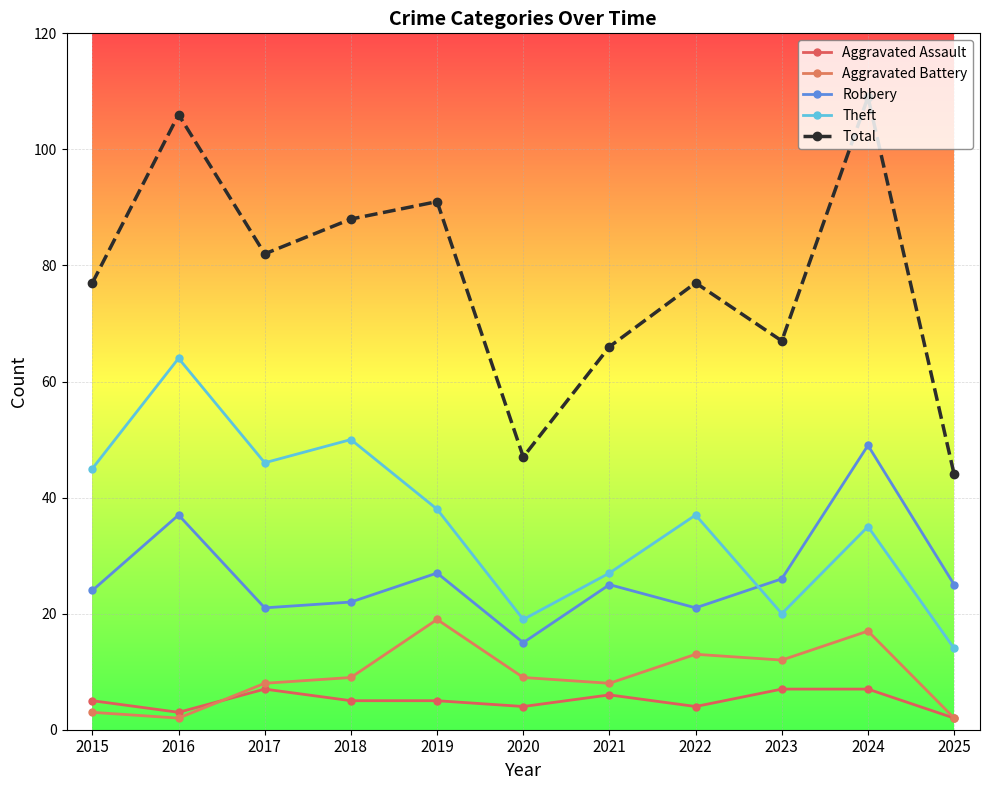

What is the total value across all series at 2019?

180